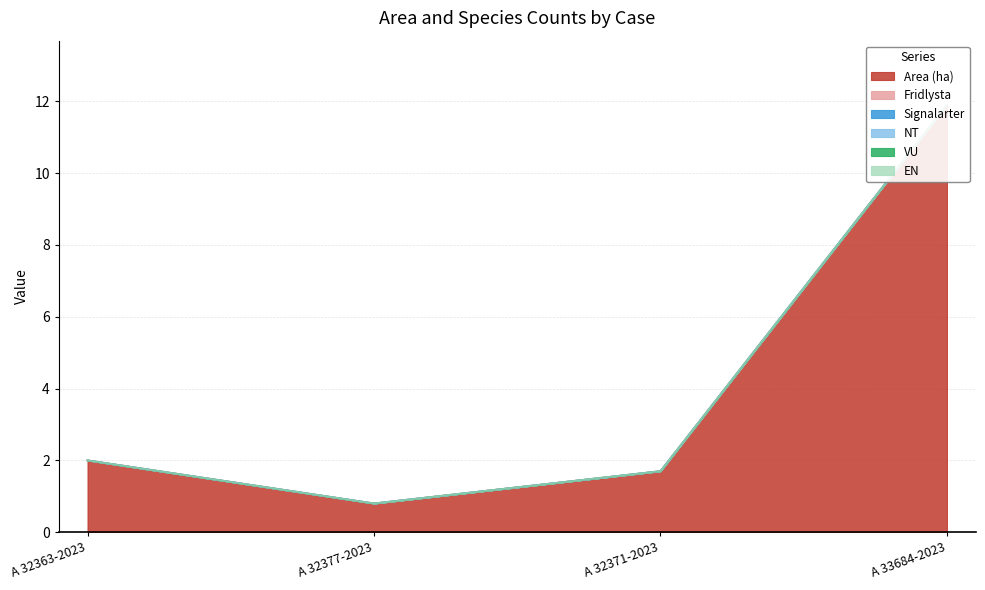

What position from the right is A 33684-2023?

1